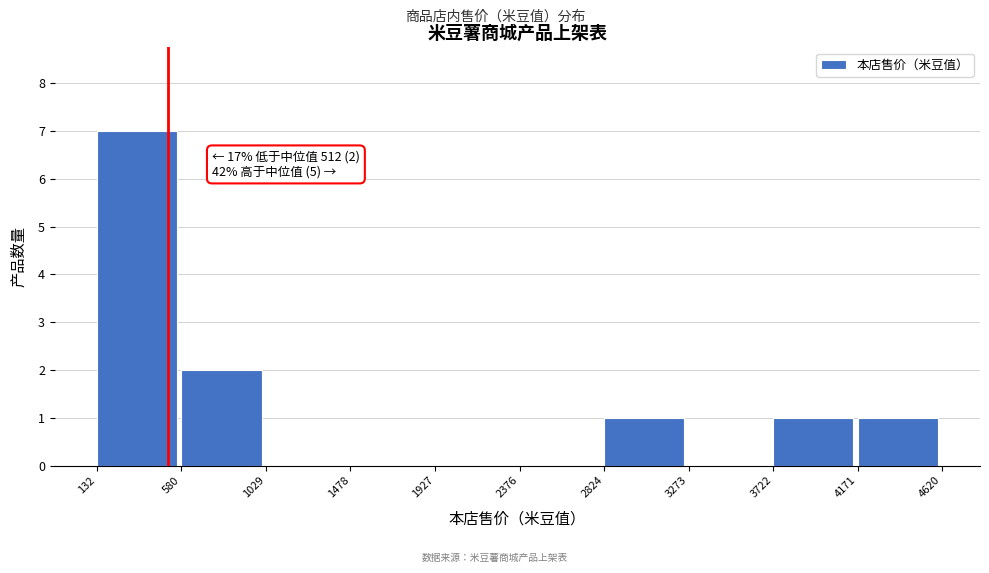

Which range on the x-axis has the tallest bar?

132 to 580